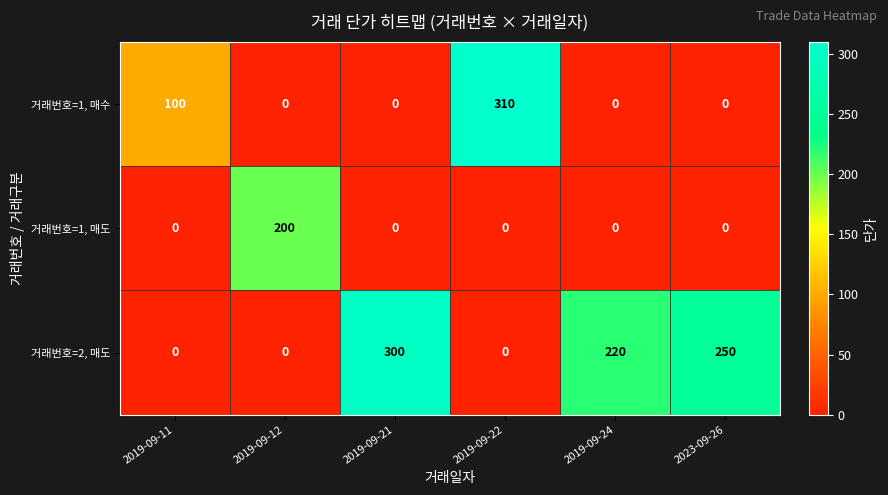

Count the number of data series in this chart.

3